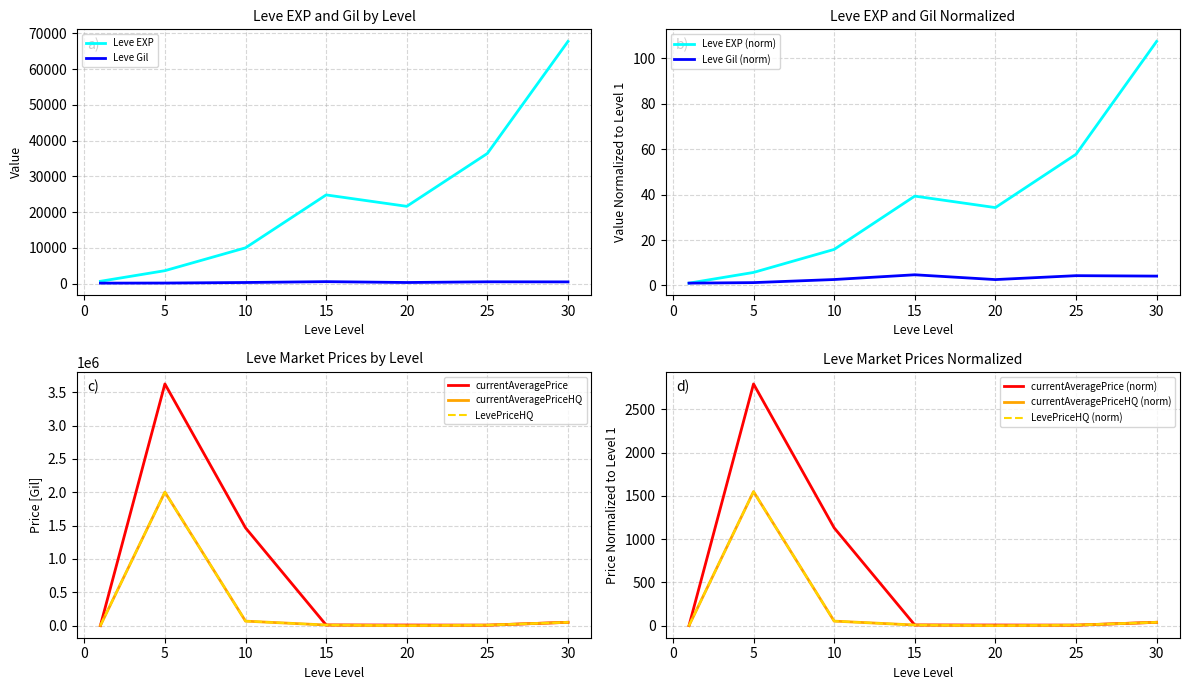

True or false: currentAveragePrice and LevePriceHQ intersect in this chart.

False